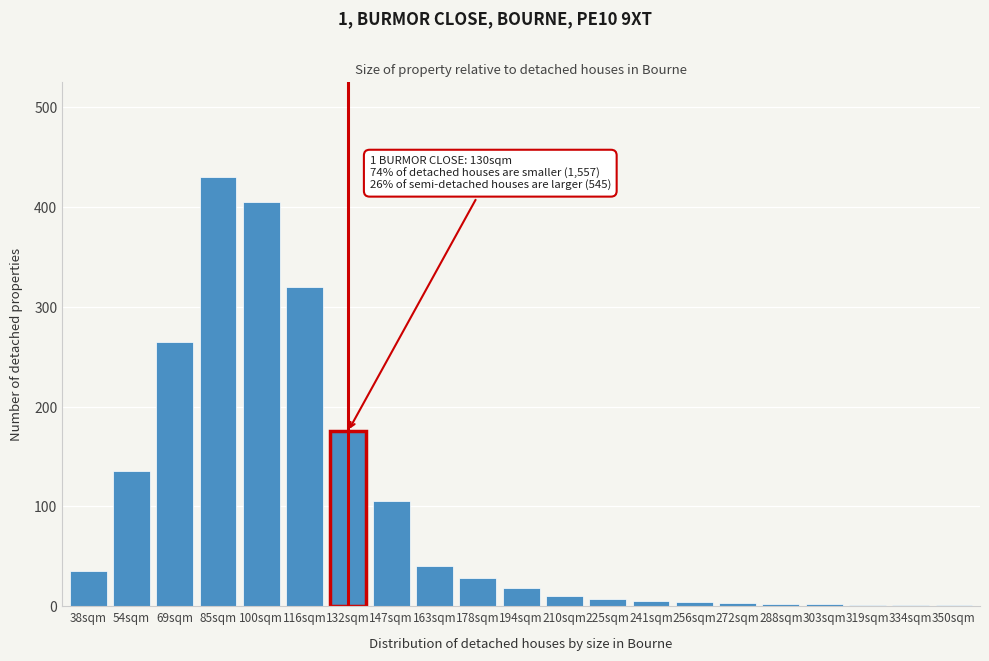

Which has a higher value, 69sqm or 85sqm?

85sqm